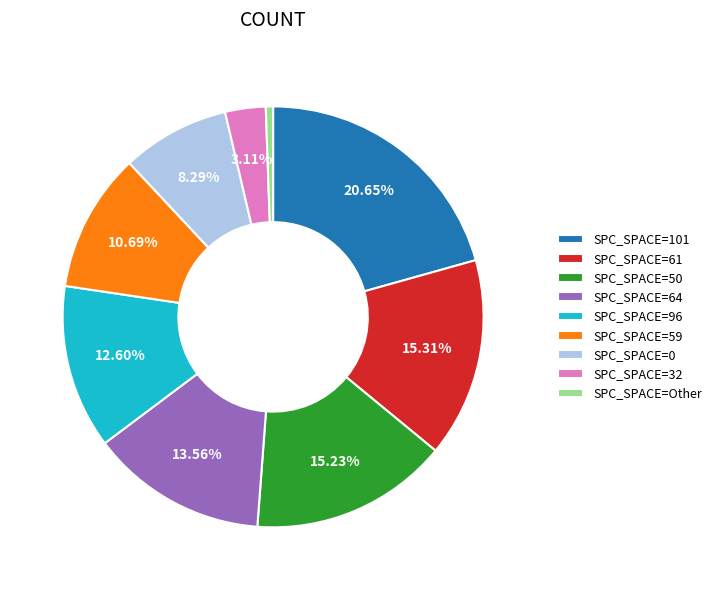

Which category has the biggest portion of the pie?

SPC_SPACE=101